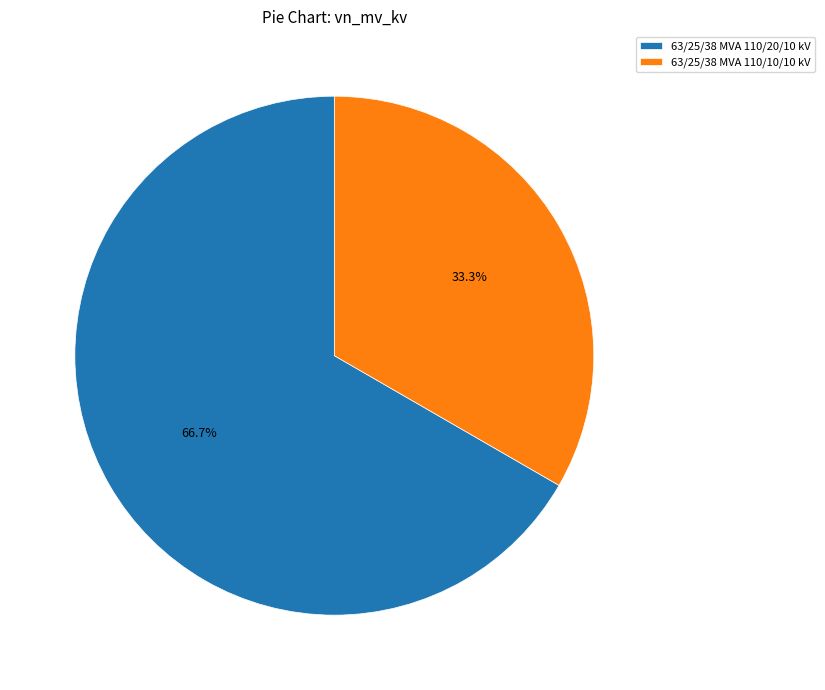

Does any single category account for the majority?

Yes